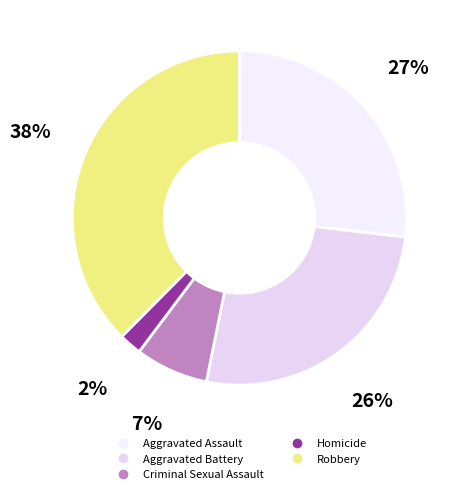

How much of the chart is everything except Criminal Sexual Assault?

92.9%